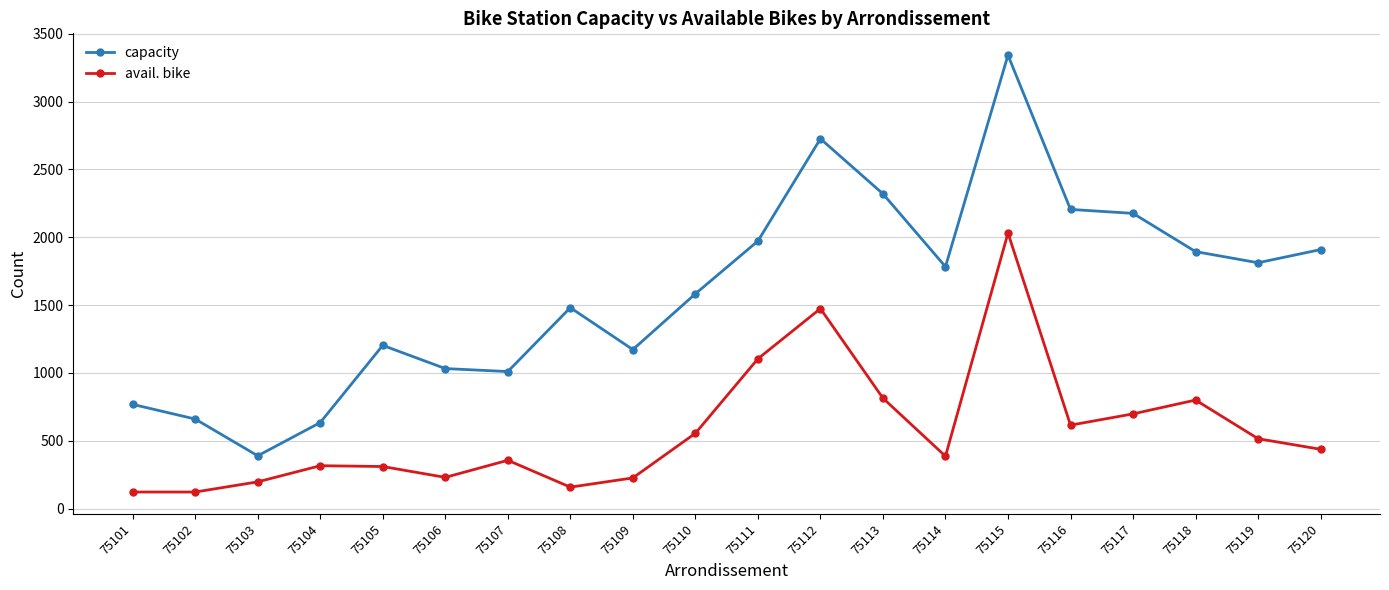

What is the approximate value of capacity at 75103?

389